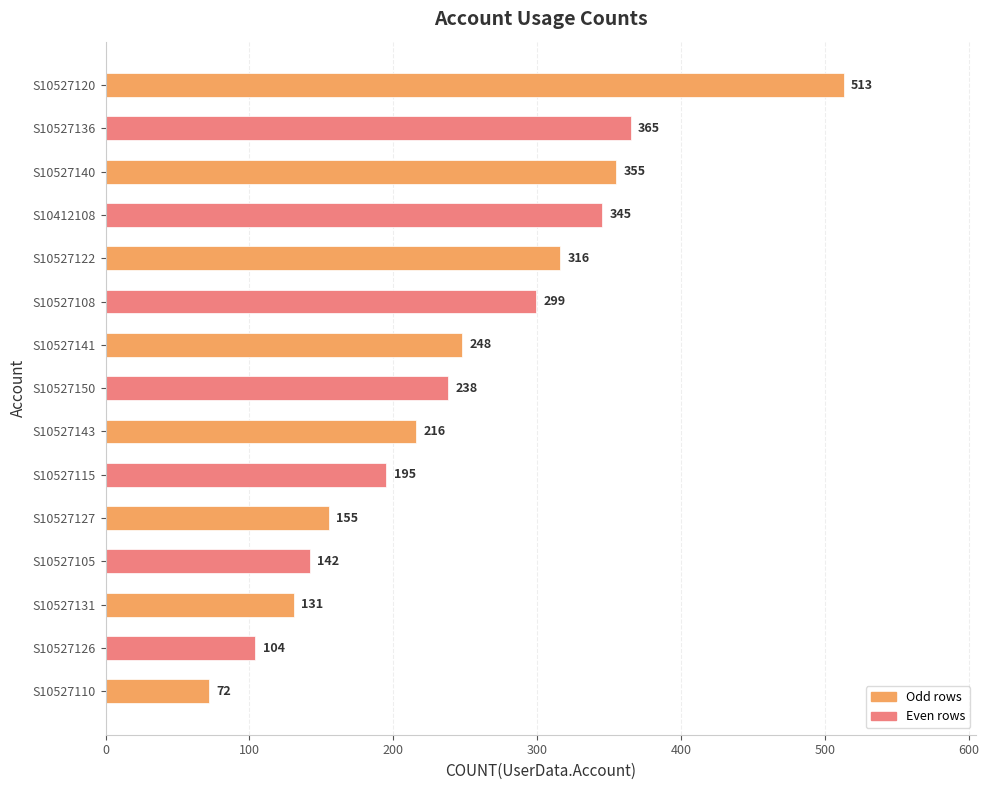

List the labels in order of value, largest first.

S10527120, S10527136, S10527140, S10412108, S10527122, S10527108, S10527141, S10527150, S10527143, S10527115, S10527127, S10527105, S10527131, S10527126, S10527110